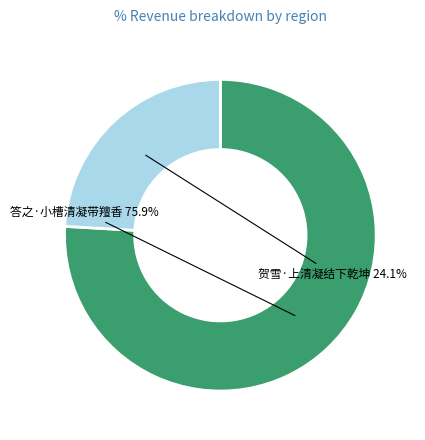

Between 答之·小槽清凝带羶香 and 贺雪·上清凝结下乾坤, which is larger?

答之·小槽清凝带羶香